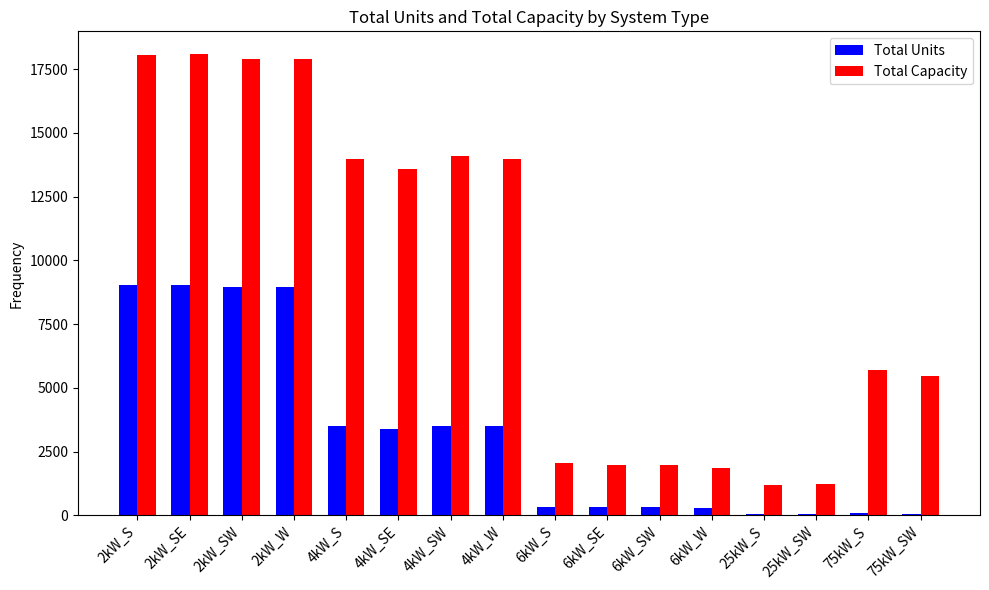

Is the value of Total Units at 25kW_S greater than the value of Total Capacity at 2kW_W?

No